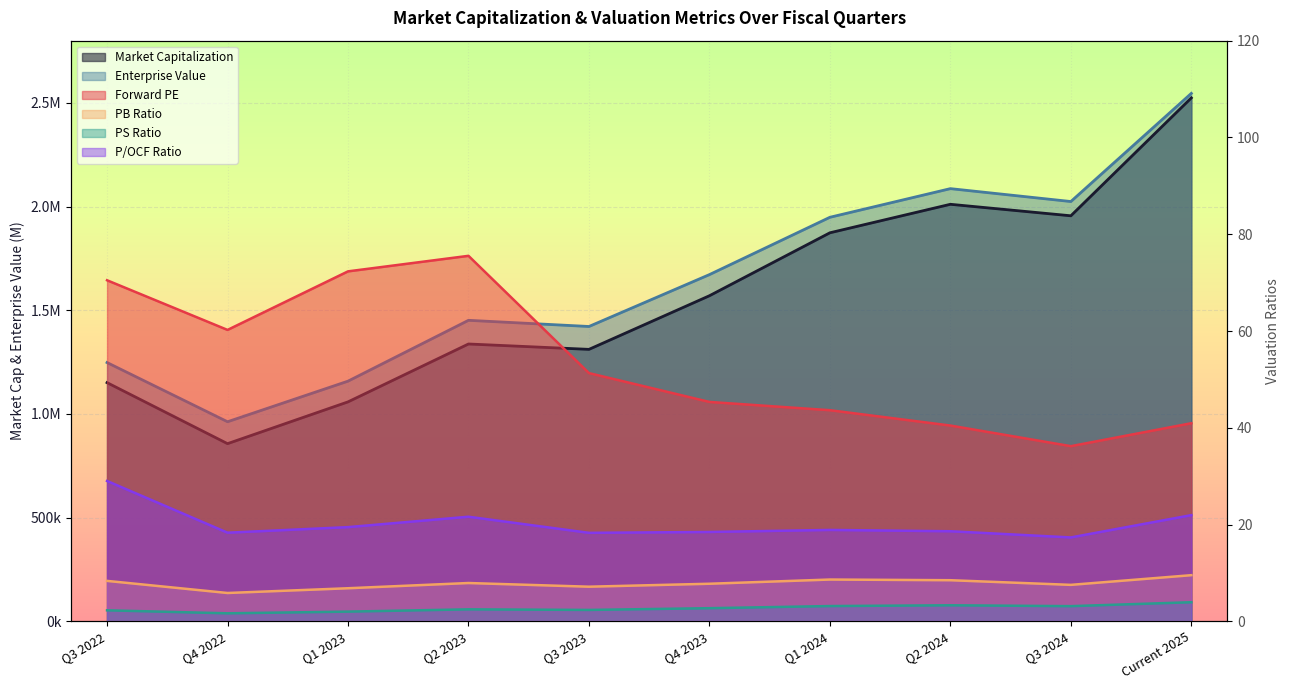

What is the maximum value shown in the chart?

2545928.0